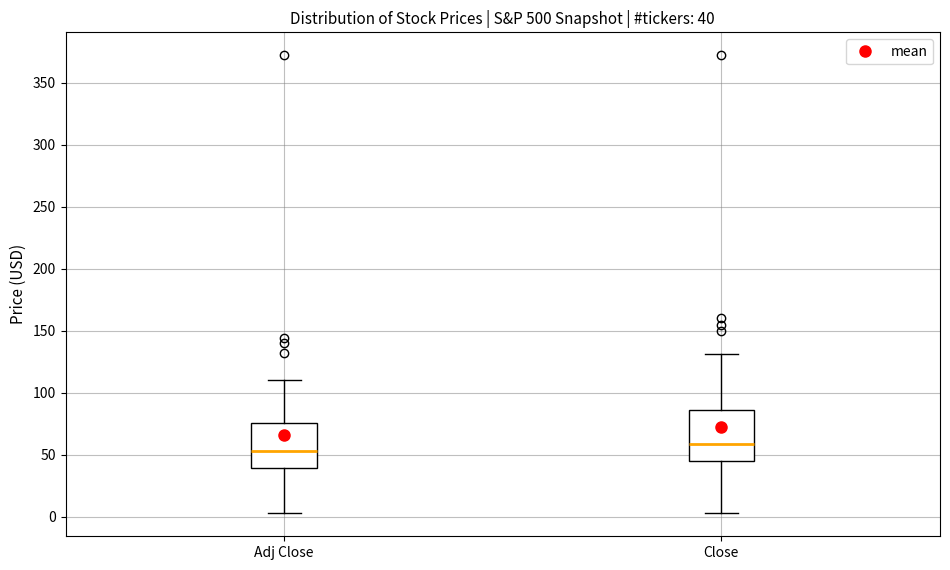

Which box's median line is the highest?

Close